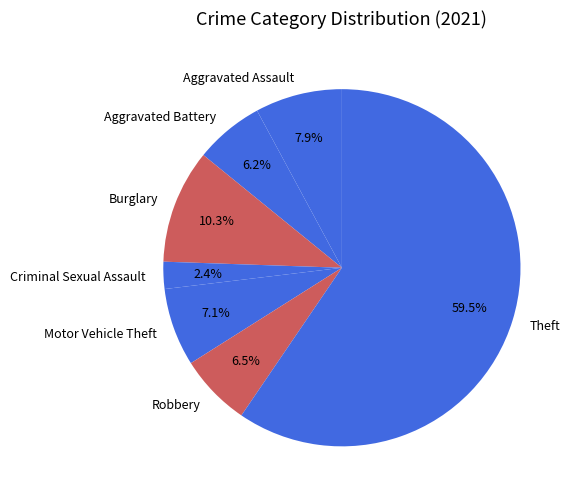

To the nearest percent, what is the difference between the largest and smallest slice percentages?

57%